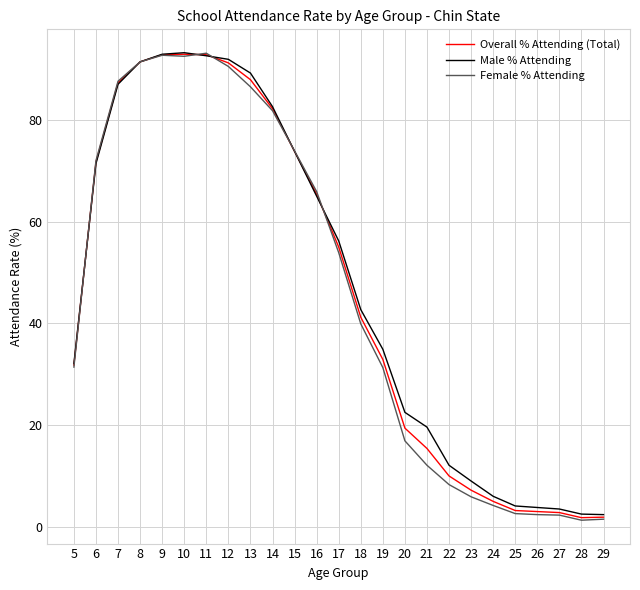

What are all the series names shown in the legend?

Overall % Attending (Total), Male % Attending, Female % Attending